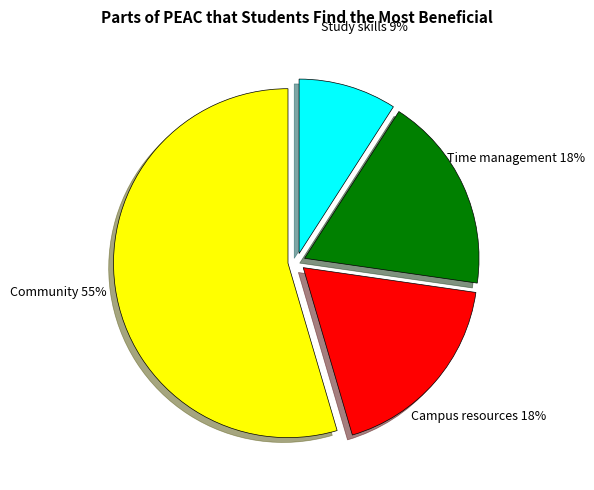

To the nearest percent, what percentage of the pie is Study skills?

9%